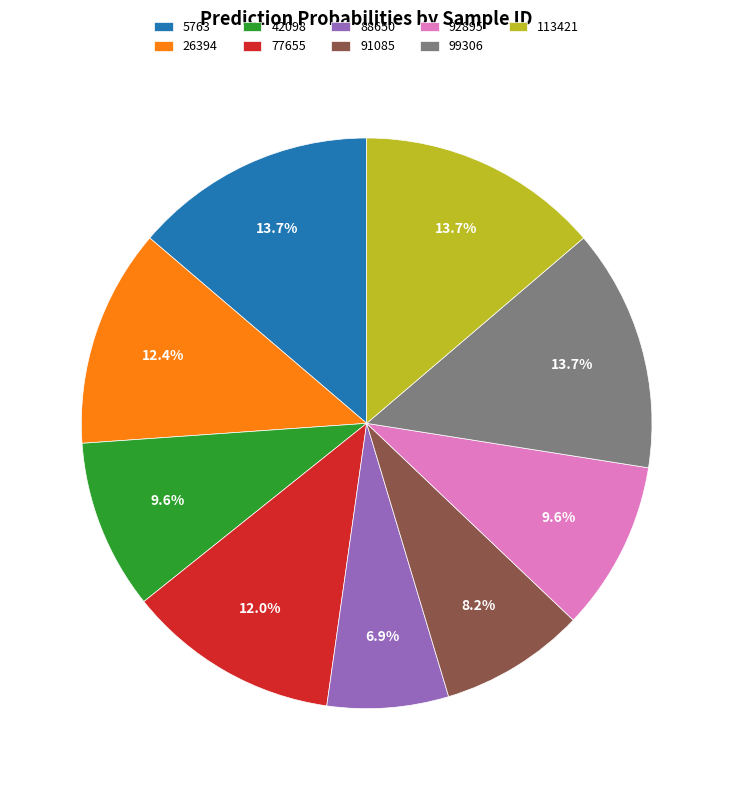

What percentage is the 113421 slice, to the nearest percent?

14%